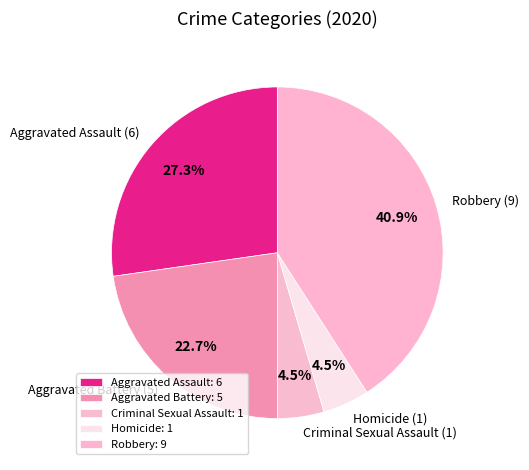

Which slice is the largest?

Robbery